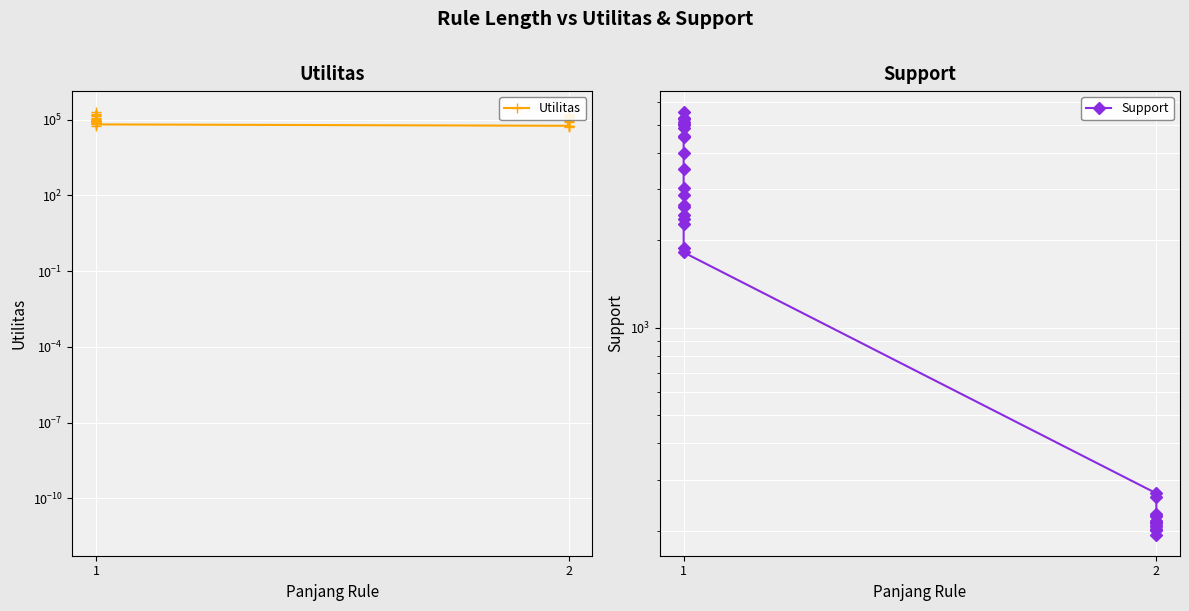

What is the difference between the maximum and minimum values in the Utilitas series?

142786.7